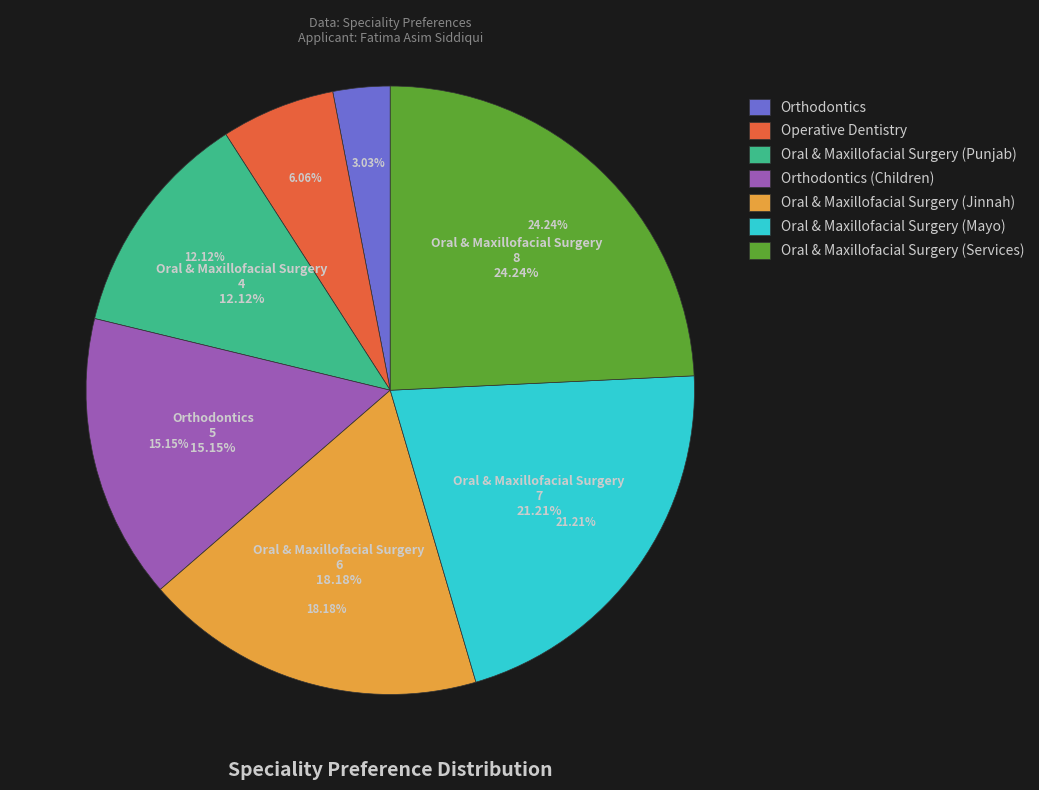

What is the change in value from Operative Dentistry to Oral & Maxillofacial Surgery (Services)?

+6